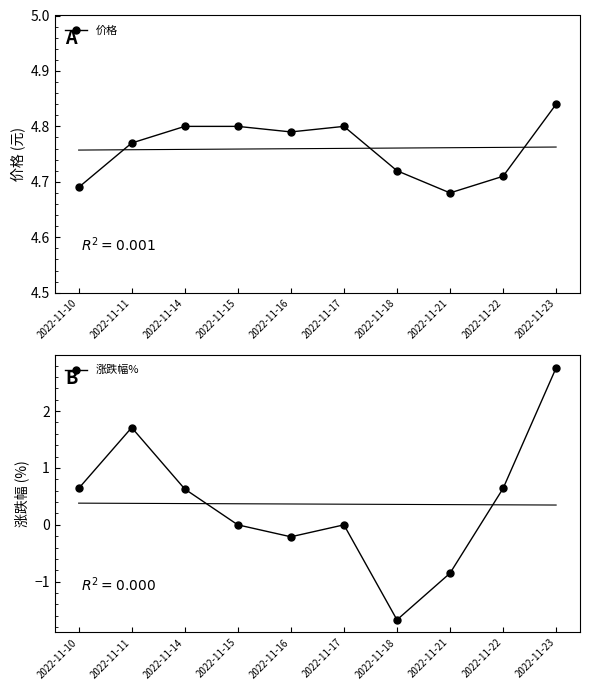

What is the difference between the maximum and minimum values in the 价格 series?

0.2